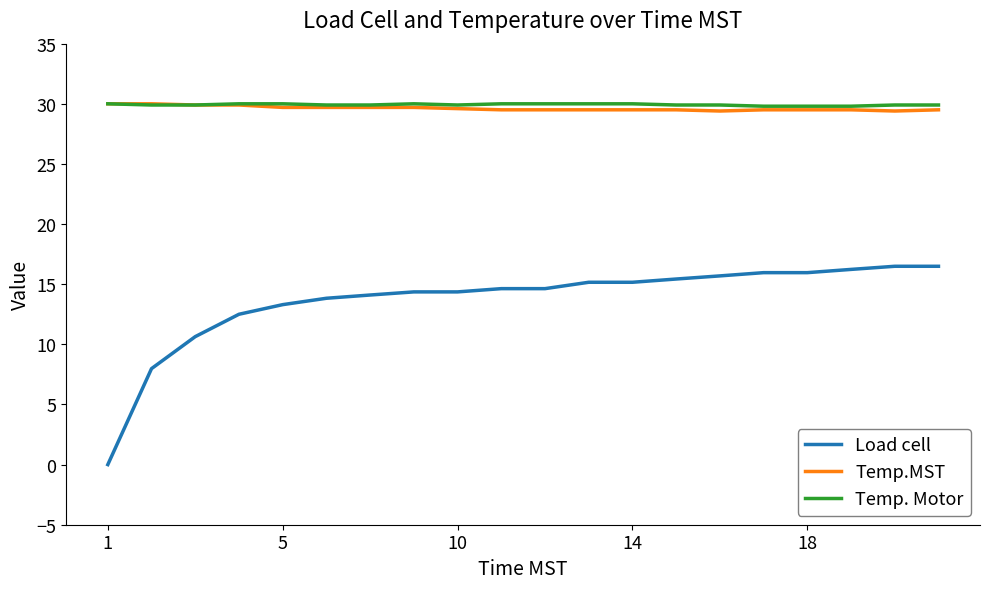

True or false: Temp.MST and Load cell intersect in this chart.

False